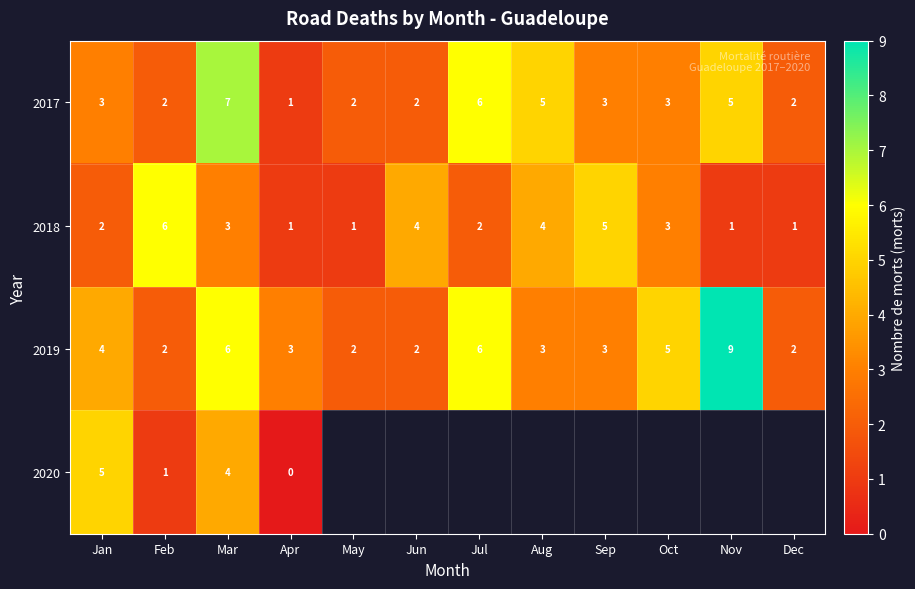

At which label does 2019 first exceed 3?

Jan